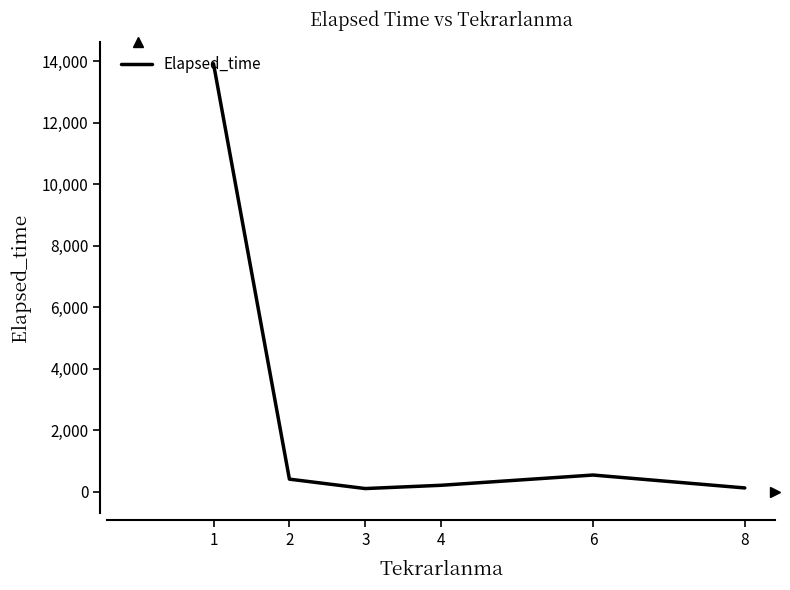

Is it true that the value at 1 is 19896.2?

False